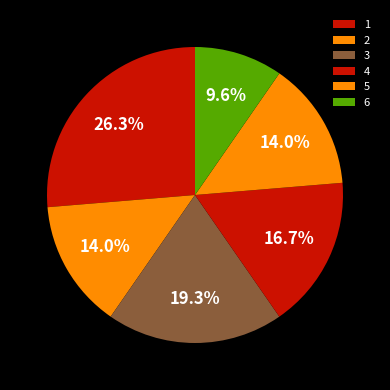

Which has a higher value, 4 or 6?

4